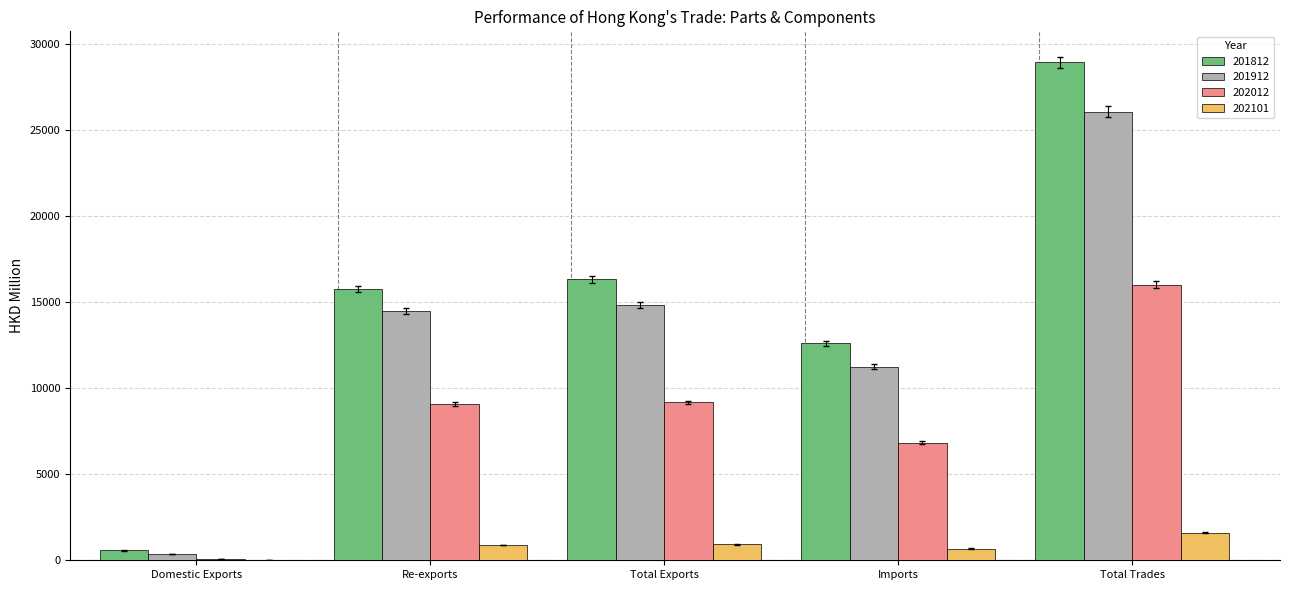

Between Total Exports and Imports, which series saw the biggest shift?

201812